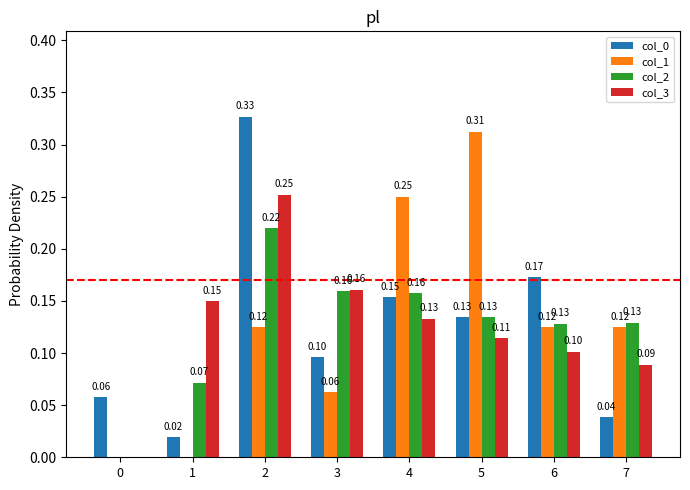

What is the sum of all col_2 values?

1.0